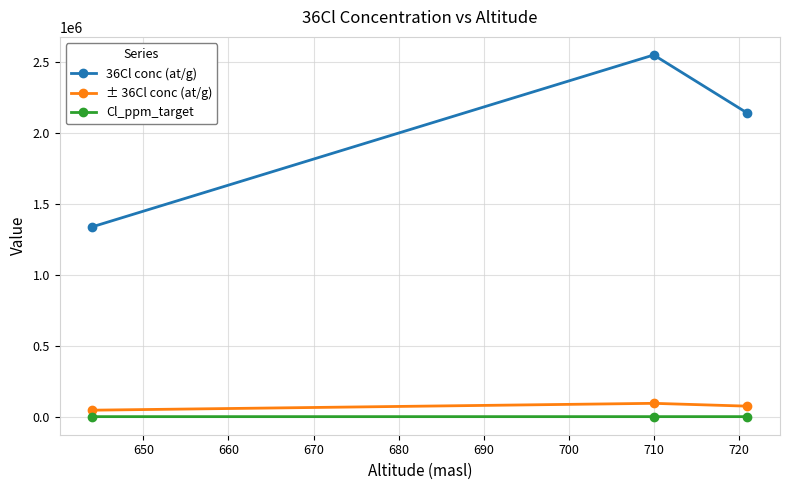

What is the greatest value displayed?

2549765.5